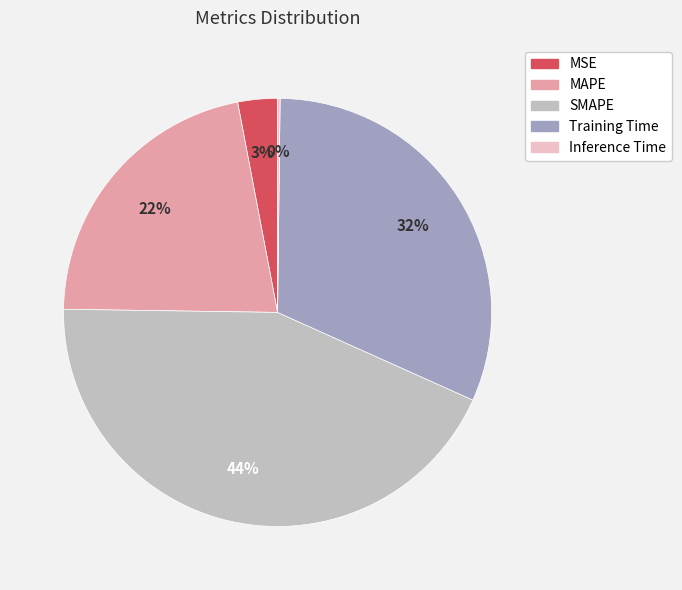

To the nearest percent, what is the difference between the MSE and Training Time slice percentages?

29%